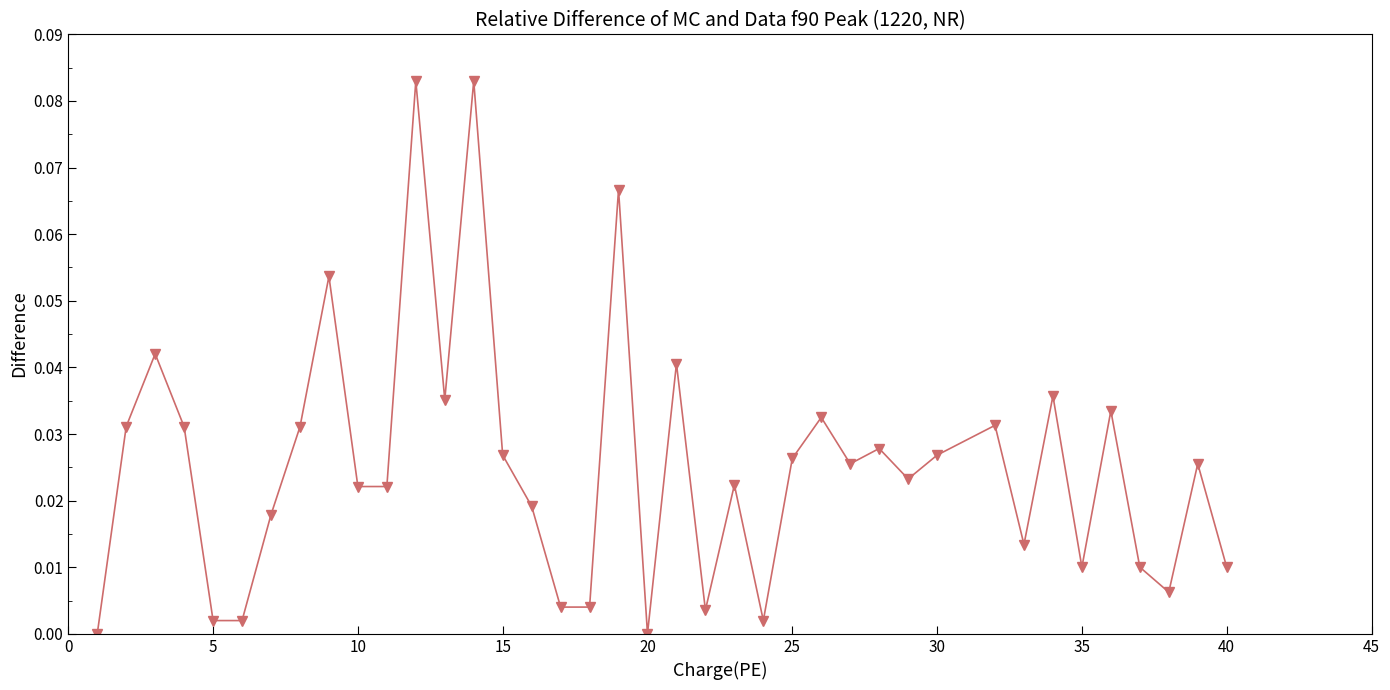

How many interior local peaks (higher than both neighbors) does the data have?

13